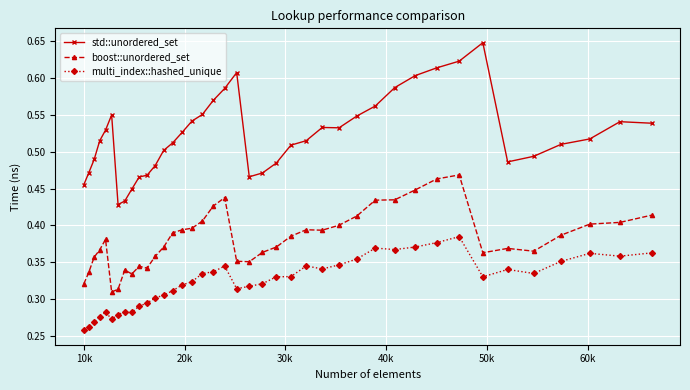

What is the sum of all multi_index::hashed_unique values?

12.9